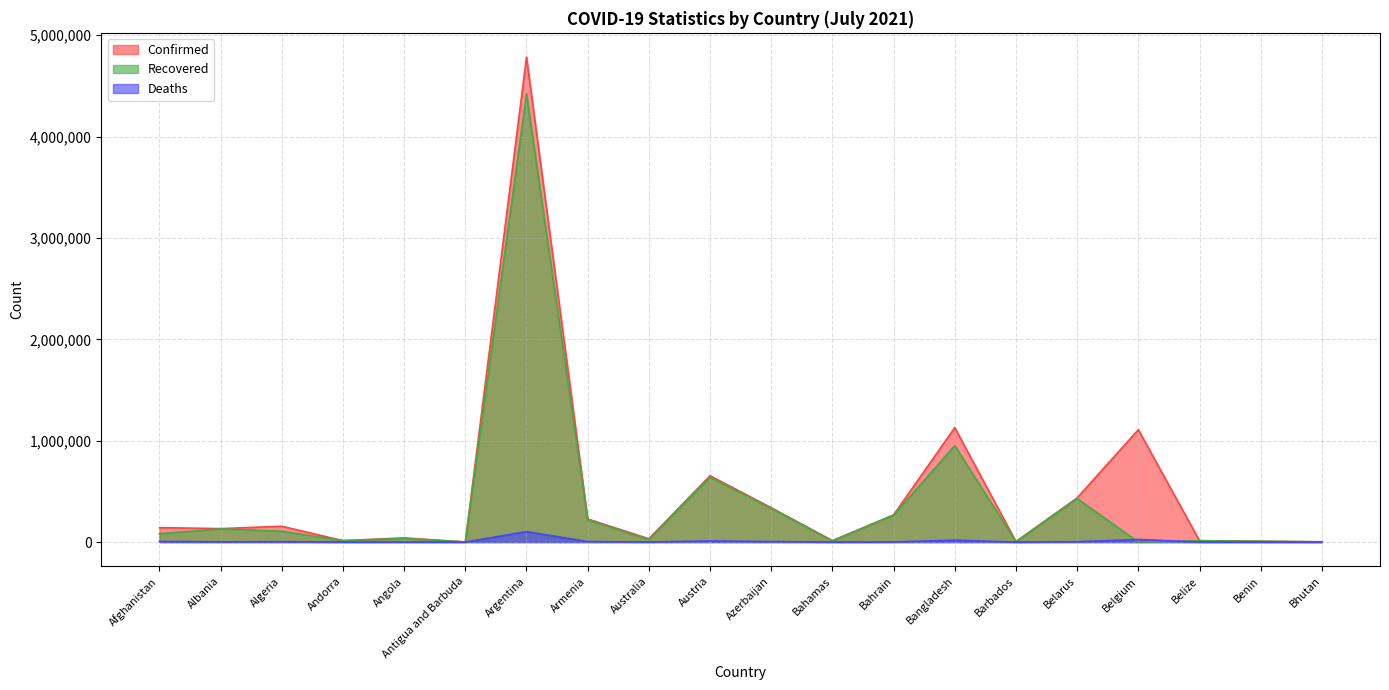

True or false: Deaths has more than 0 interior local peaks.

True